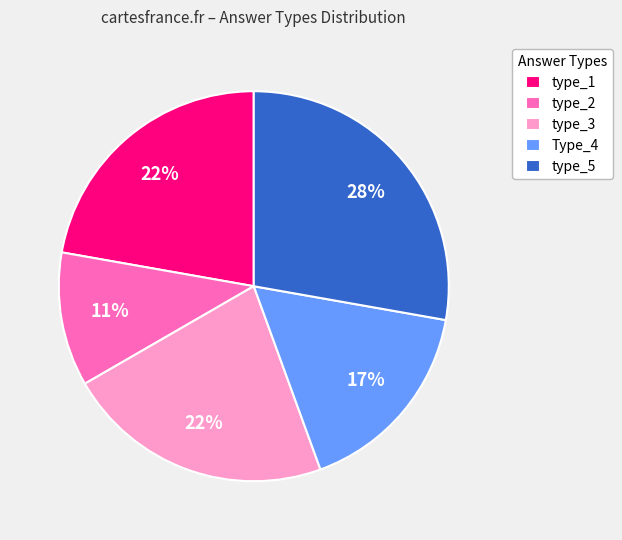

True or false: type_5 accounts for 18% of the total.

False